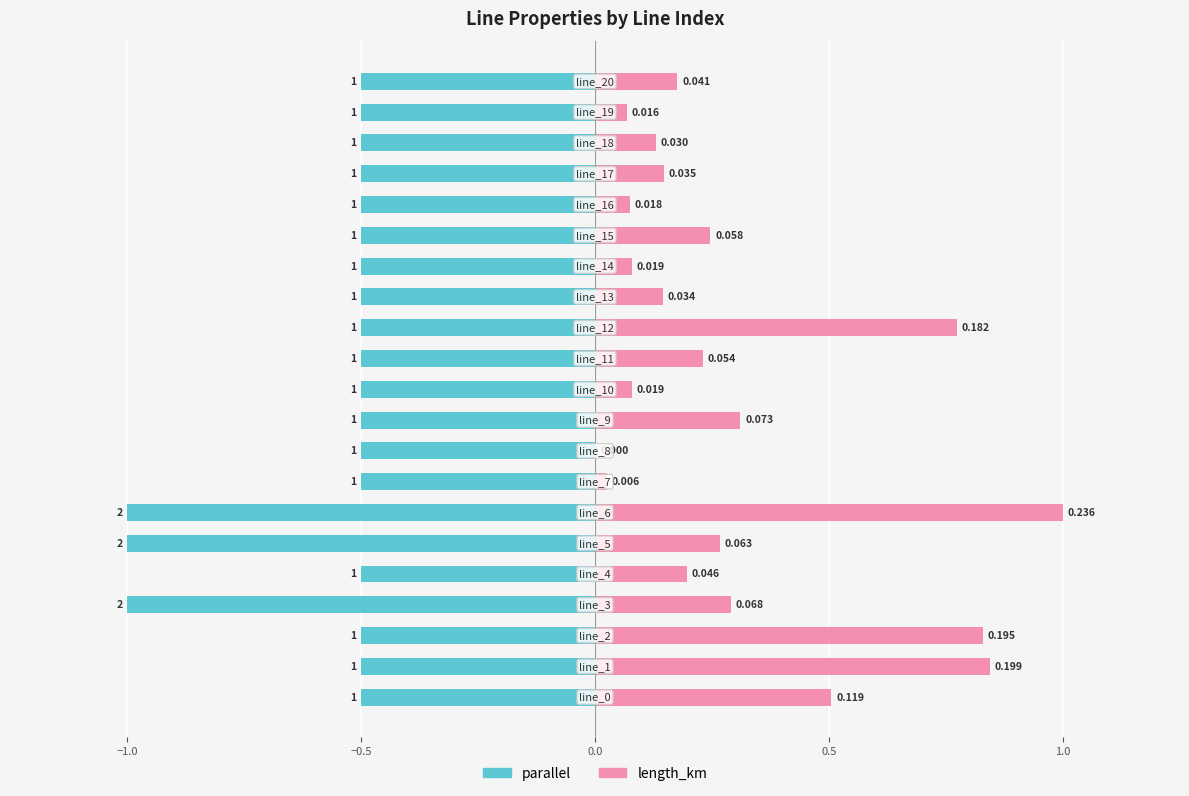

Does the chart contain any negative values?

Yes